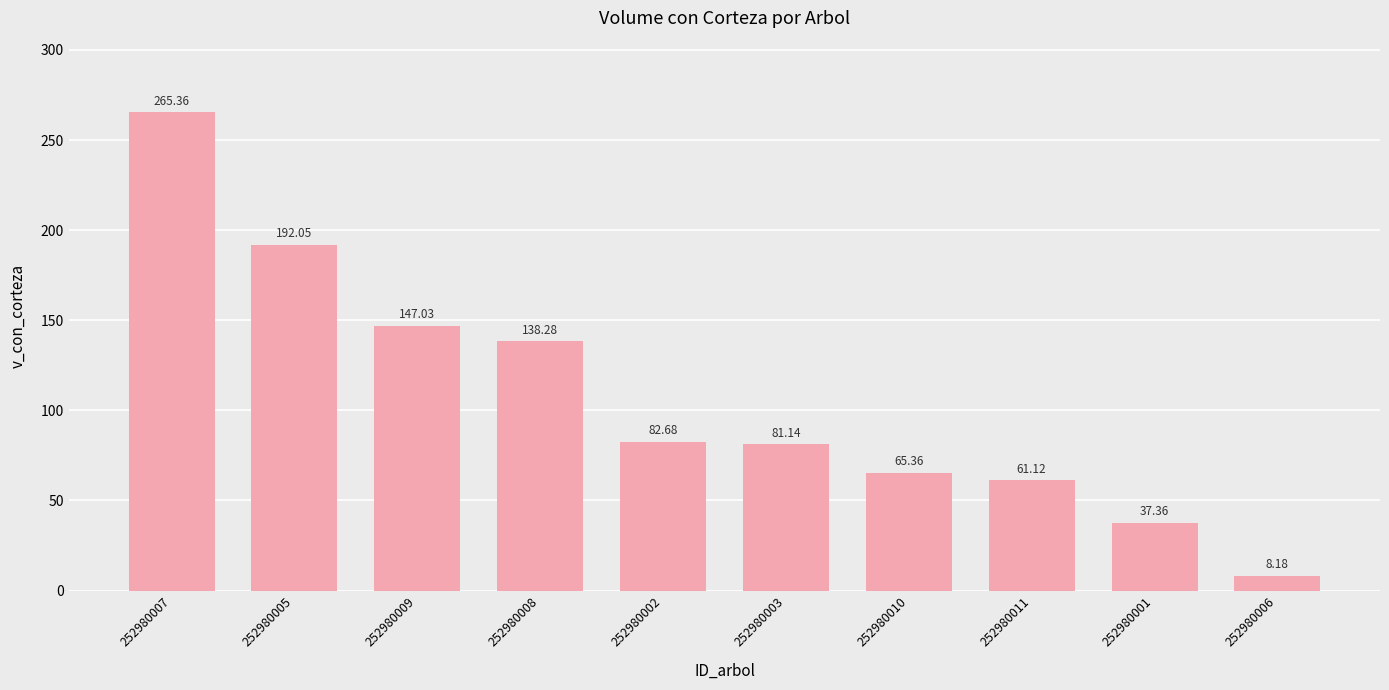

What is the maximum value shown in the chart?

265.4